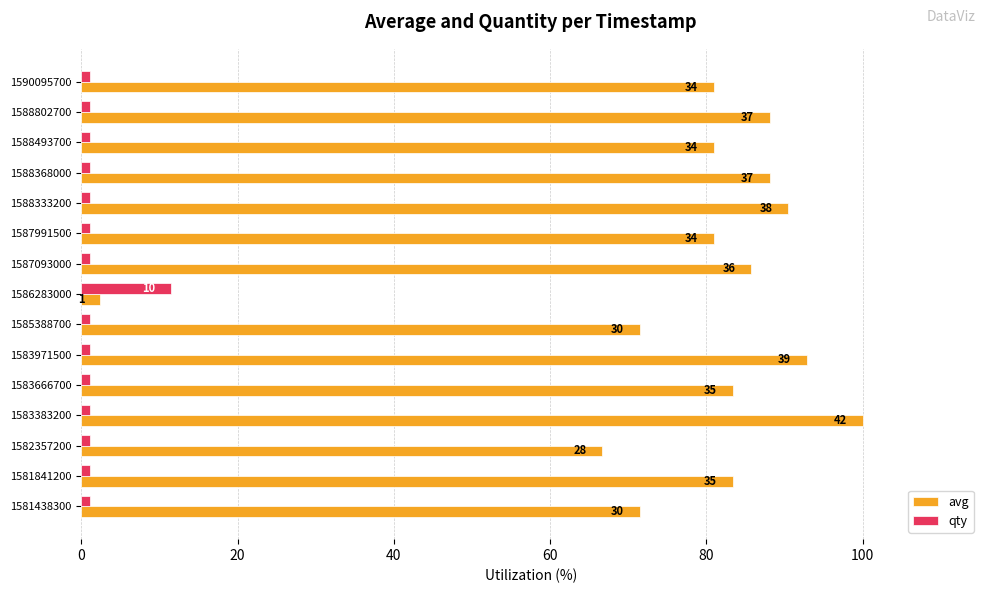

What is the highest value of the avg series?

100.0